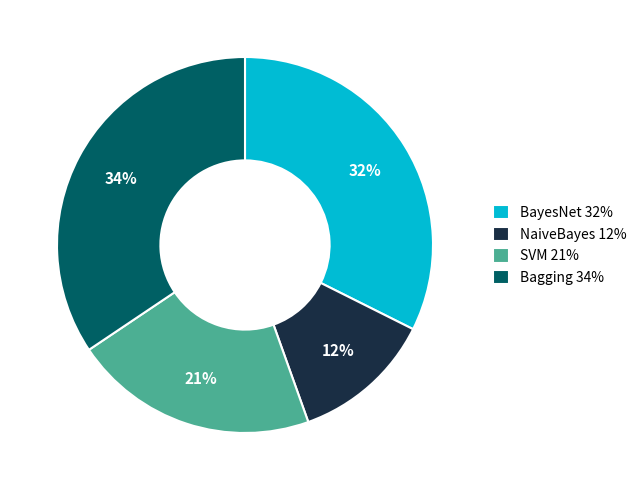

The Bagging slice represents 34% of the pie. True or false?

True